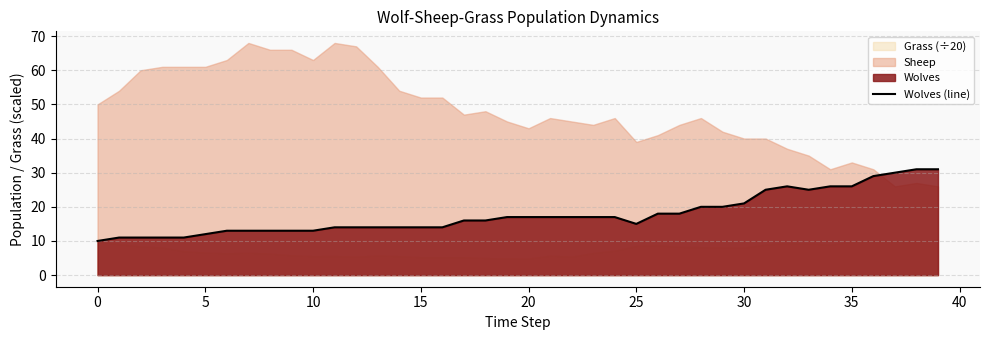

What is the highest value of the Wolves (line) series?

31